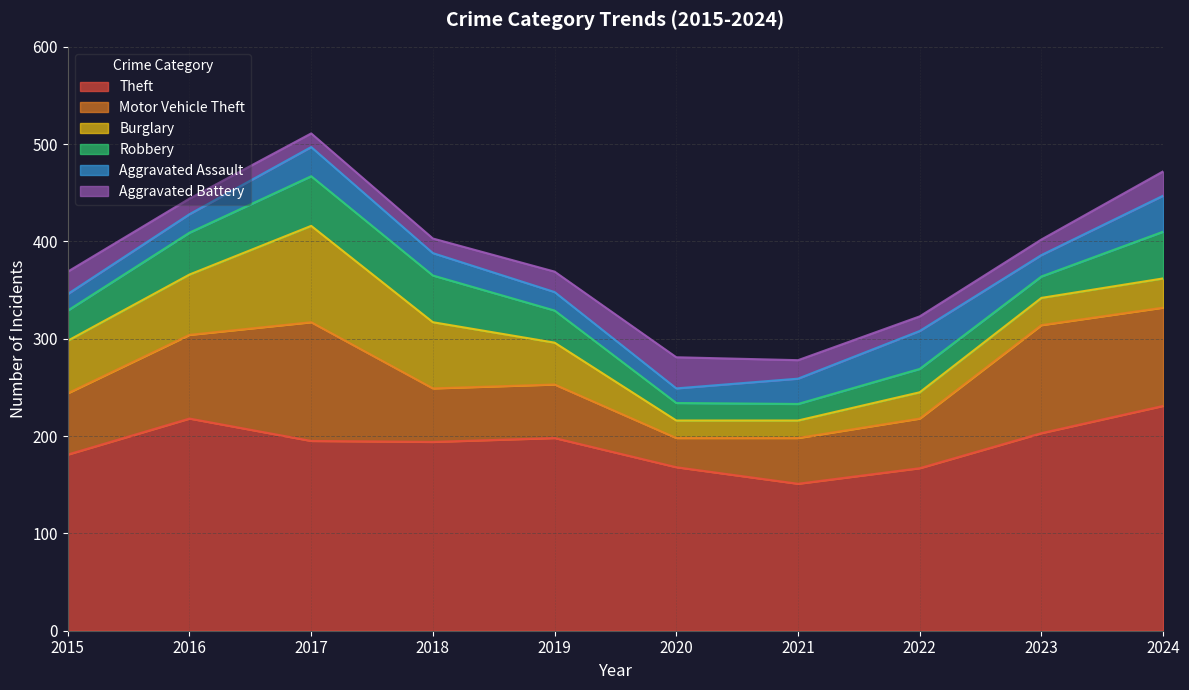

Between which two adjacent categories do Motor Vehicle Theft and Aggravated Battery first intersect?

2019 and 2020